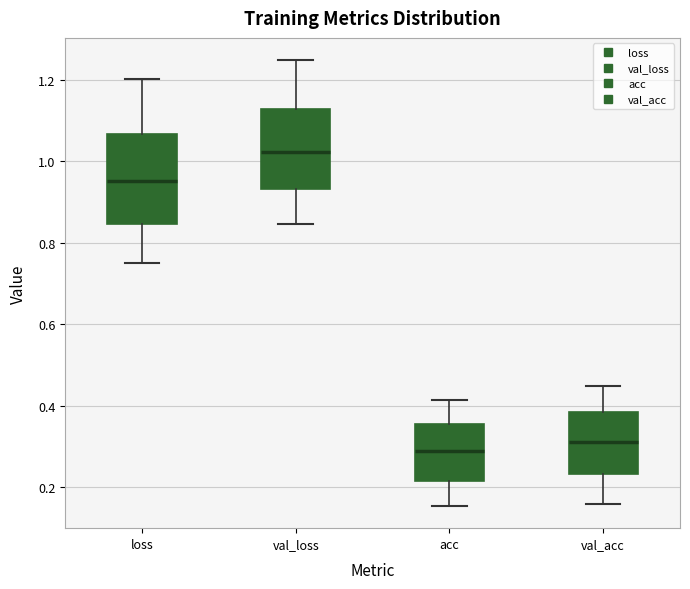

Reading left to right, transcribe this box plot: for each box, give where its median line is, the range the box spans, and where its two whiskers end, as read against the y-axis. The values are not printed on the chart, so give them approximately, as read against the axis.

loss: median 0.96, box 0.84 to 1.06, whiskers 0.76 to 1.20
val_loss: median 1.02, box 0.94 to 1.12, whiskers 0.84 to 1.24
acc: median 0.28, box 0.22 to 0.36, whiskers 0.16 to 0.42
val_acc: median 0.32, box 0.24 to 0.38, whiskers 0.16 to 0.44